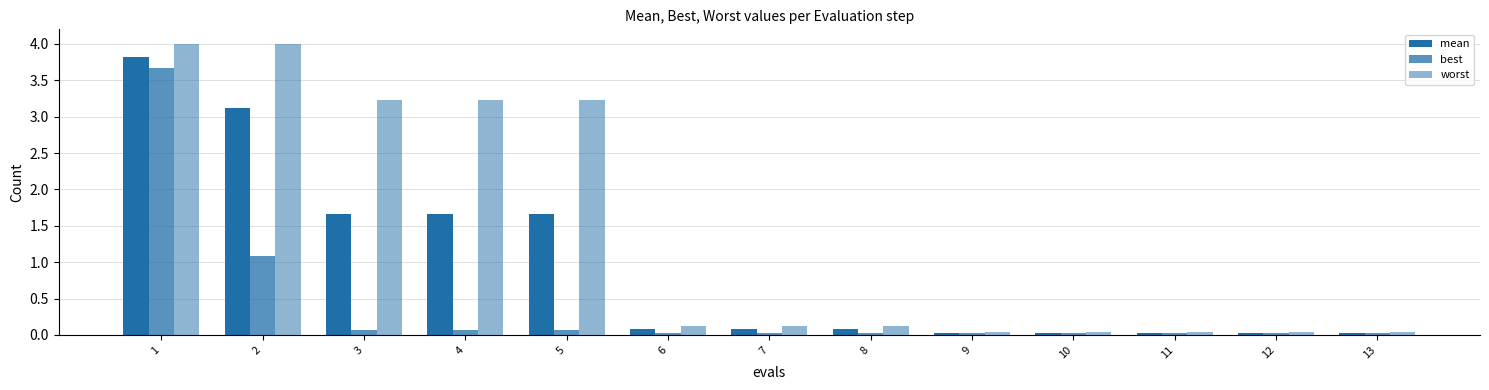

What is the value of the mean bar at the 7th from the left?

0.1